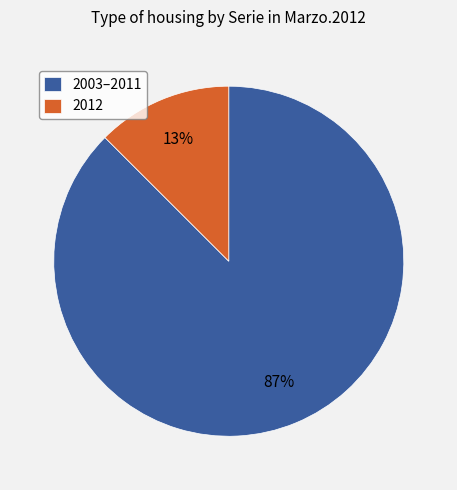

Does any single category account for the majority?

Yes